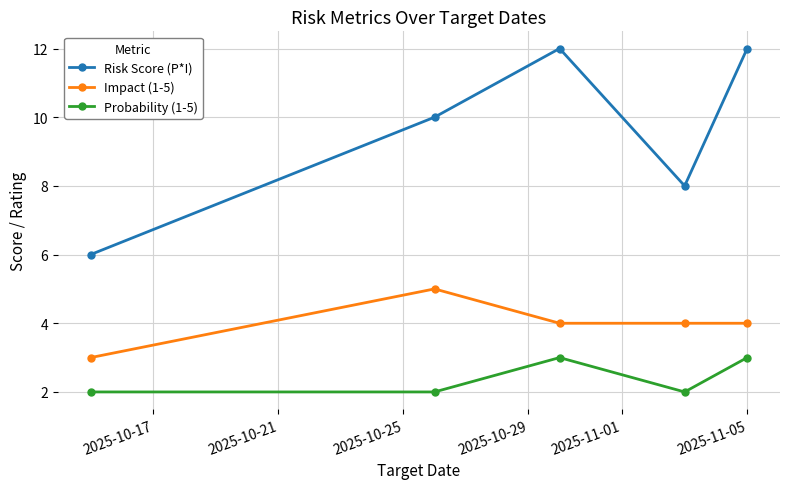

True or false: Risk Score (P*I) has more than 0 interior local peaks.

True